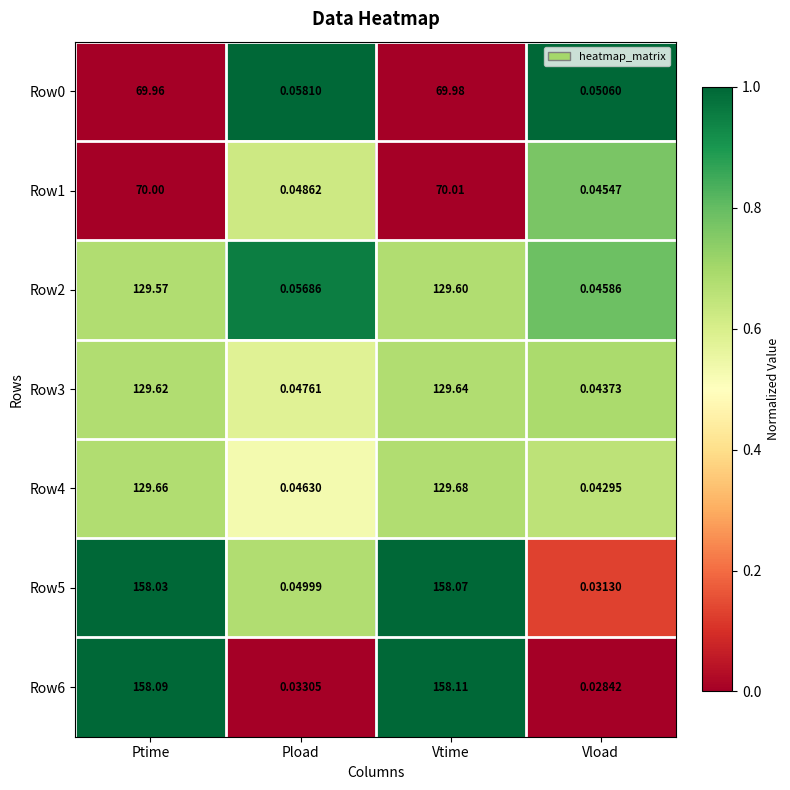

Which category has the lowest value in the Row5 series?

Vload